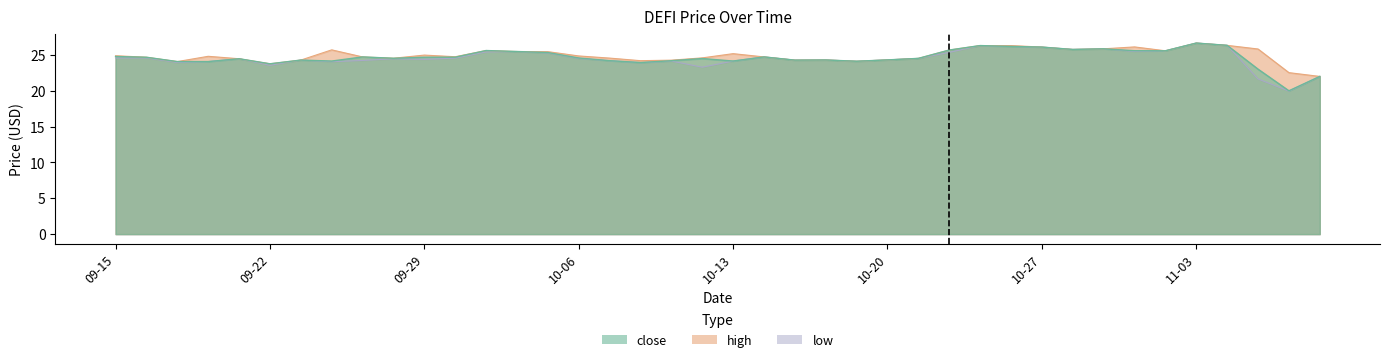

Which series has the widest spread of values?

low